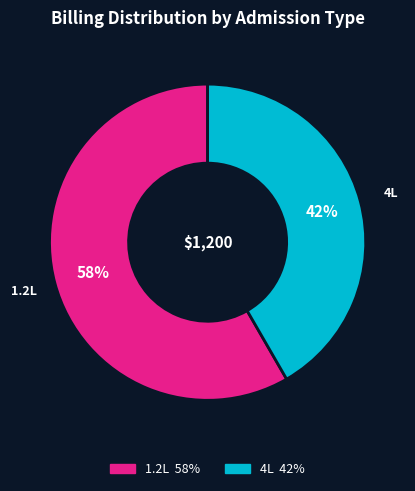

What is the largest slice in the pie chart?

1.2L